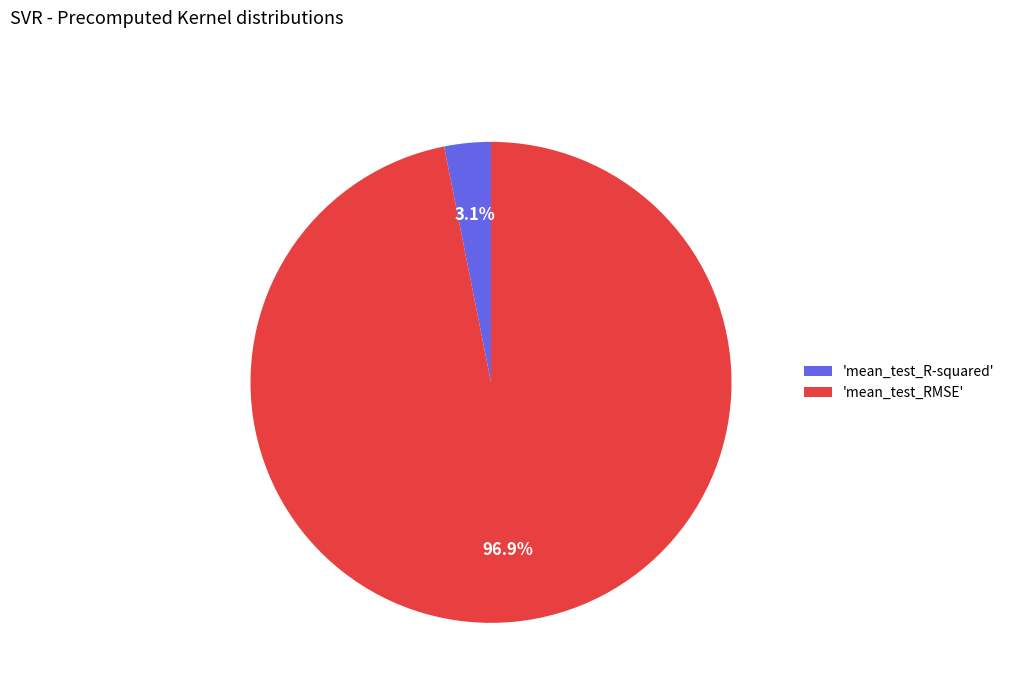

Rank the categories by value from highest to lowest.

'mean_test_RMSE', 'mean_test_R-squared'